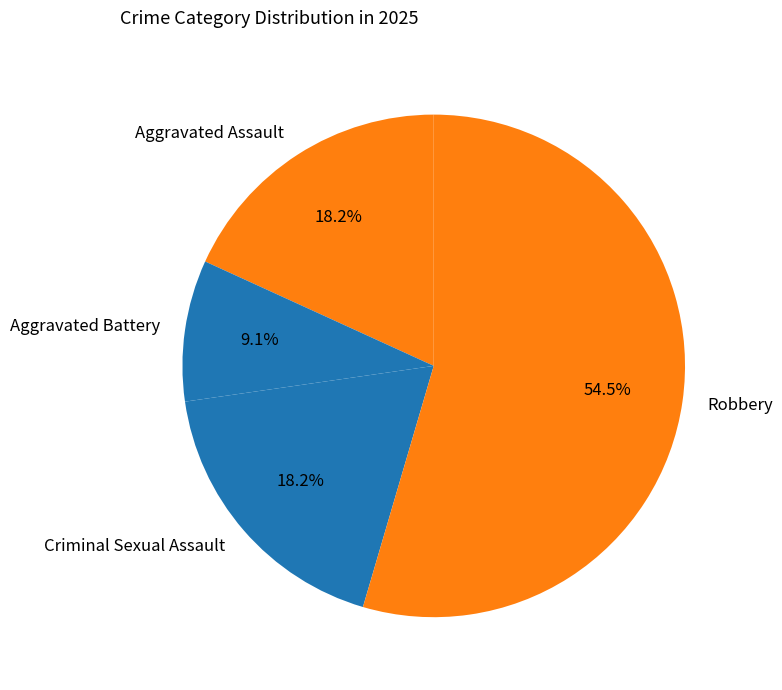

True or false: Aggravated Assault accounts for 18% of the total.

True